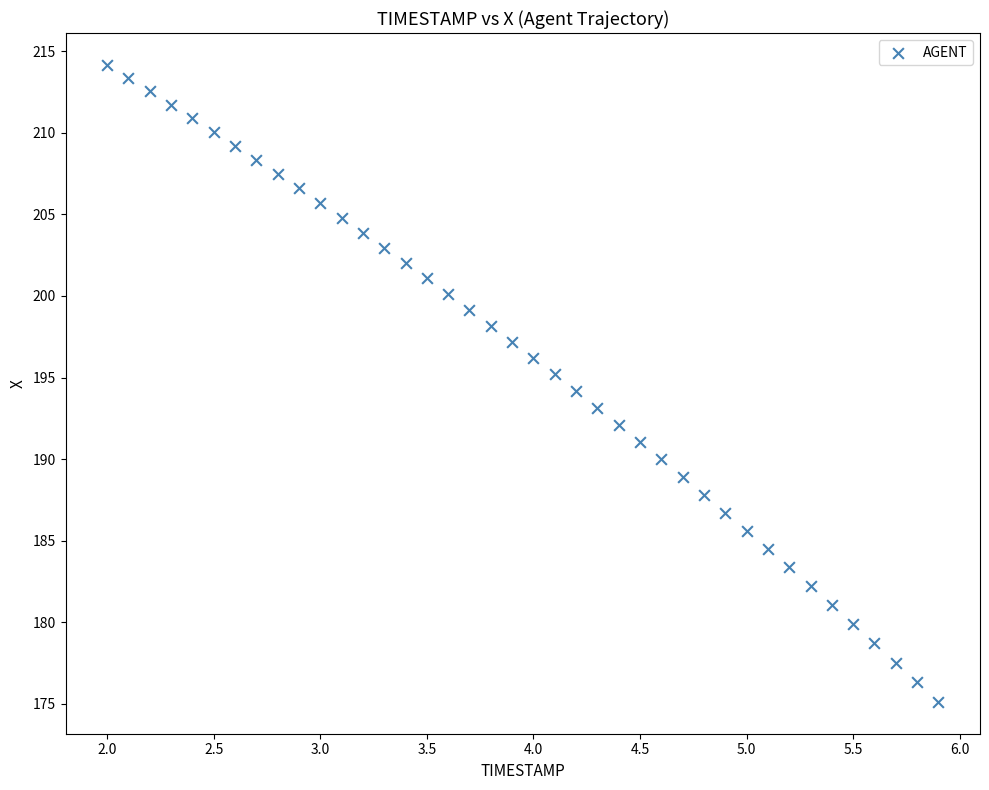

What is the range of Y values (max minus min)?

39.0